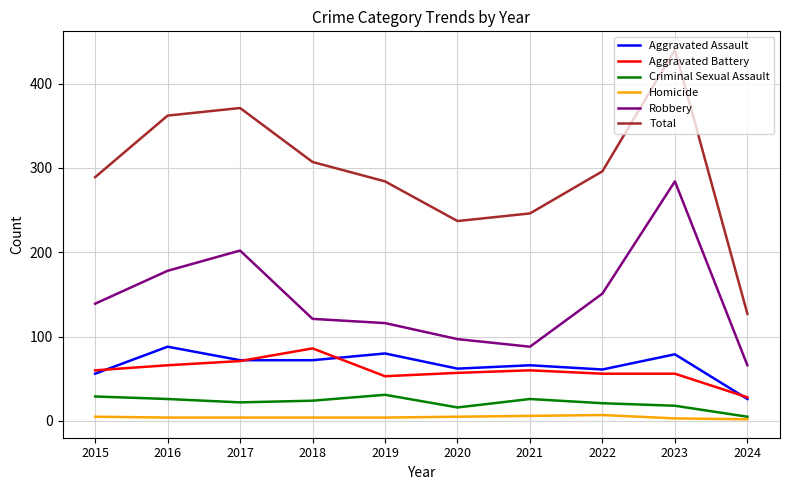

What is the smallest value displayed?

2